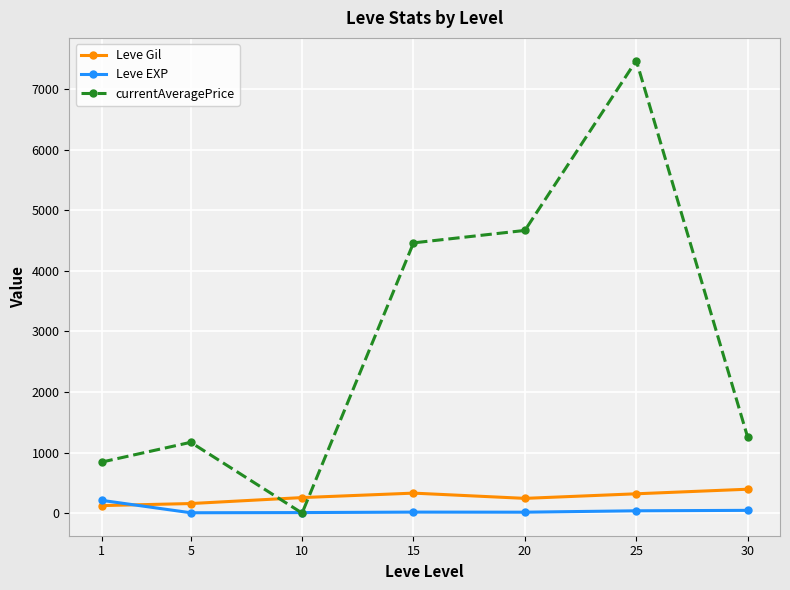

What is the value of the currentAveragePrice point at the 4th from the left?

4461.0